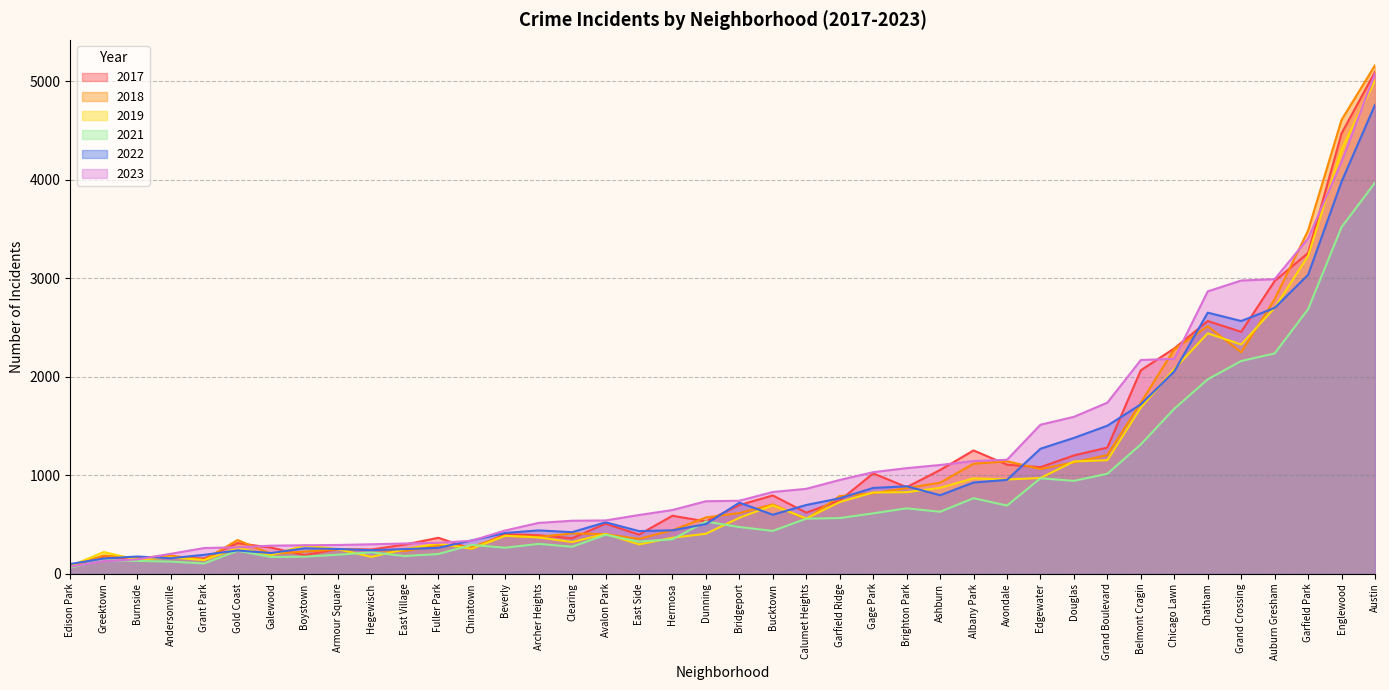

What is the total value across all series at Galewood?

1321